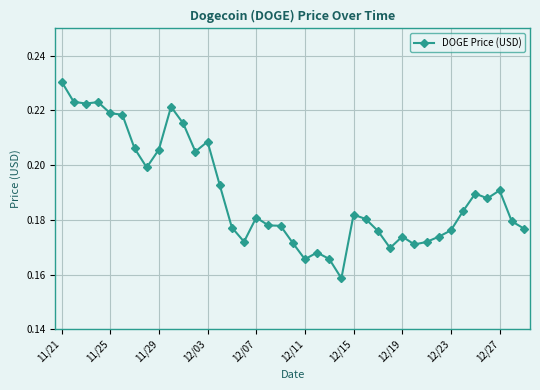

True or false: there are more than 0 points higher than both neighbors.

True